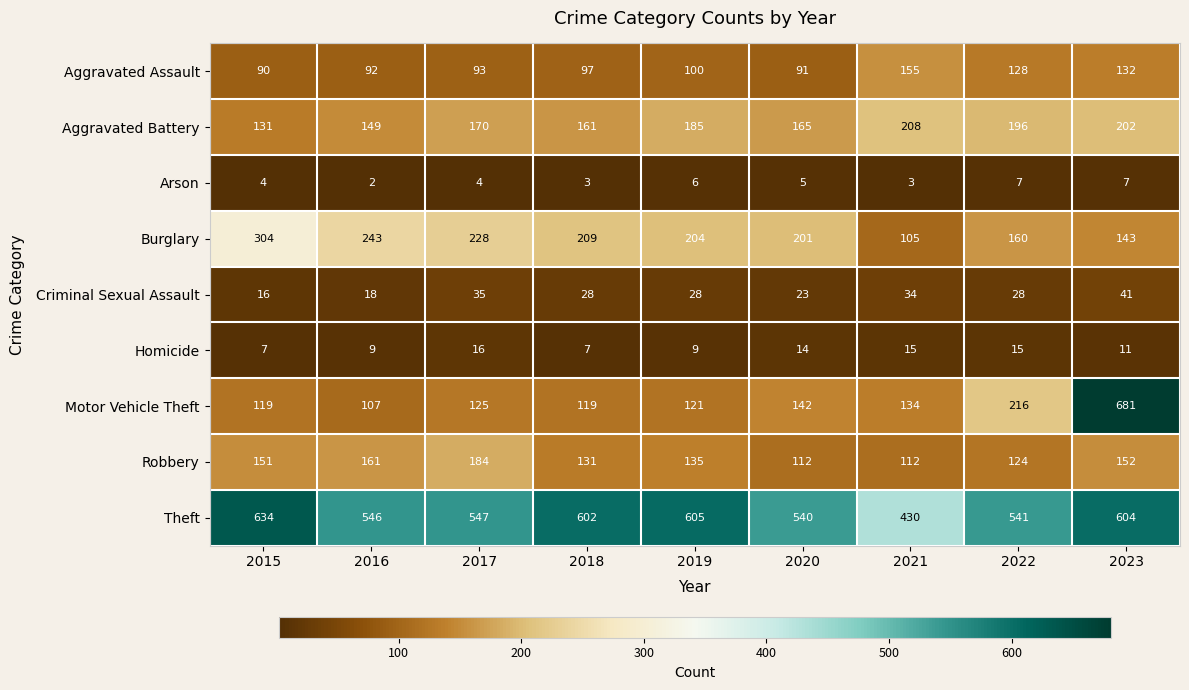

Which series has the largest total across all categories?

Theft